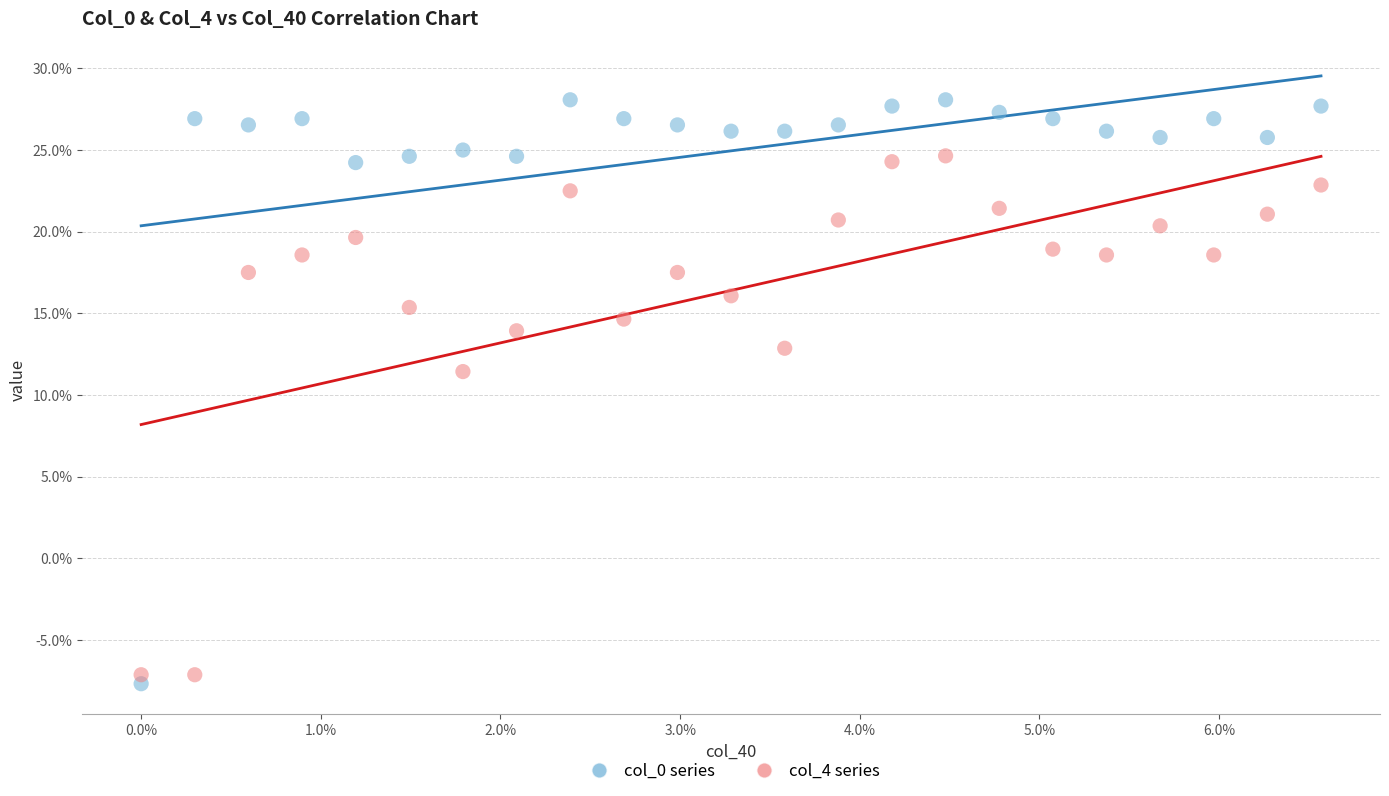

Which series contains the lowest Y value?

col_0 series